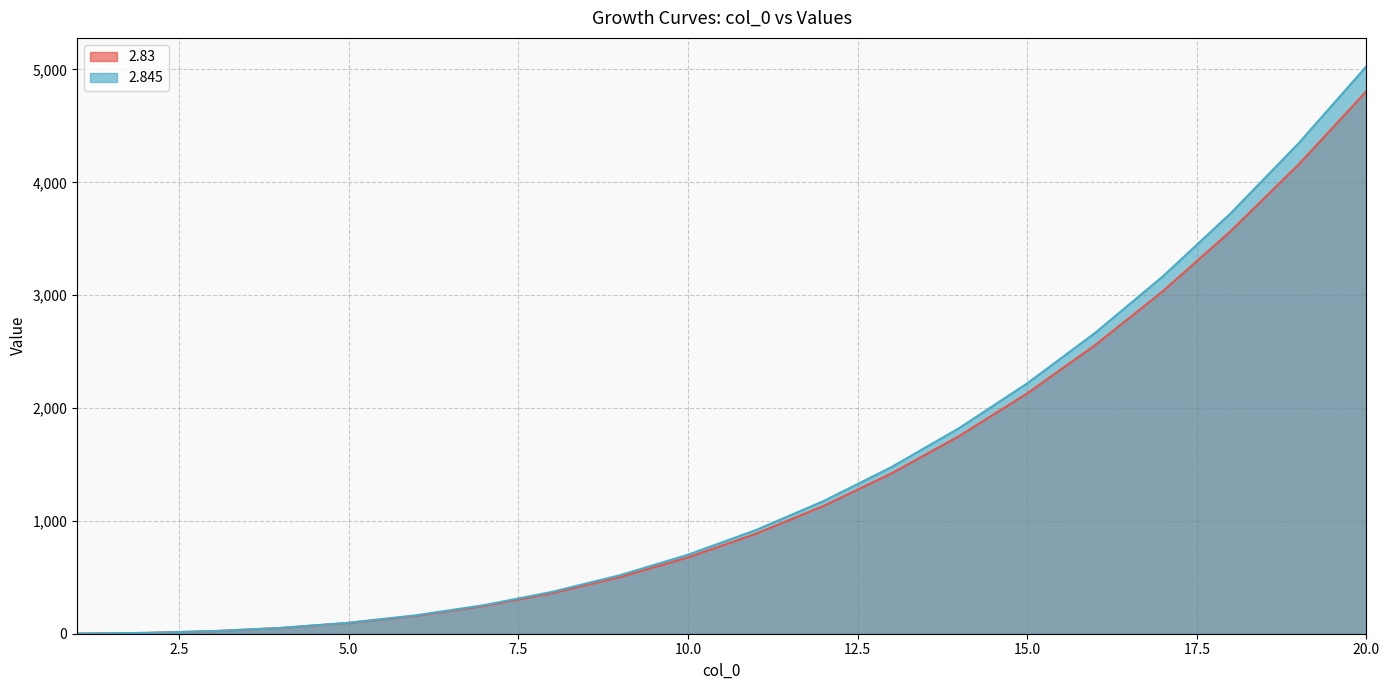

How many data points does each series have?

20